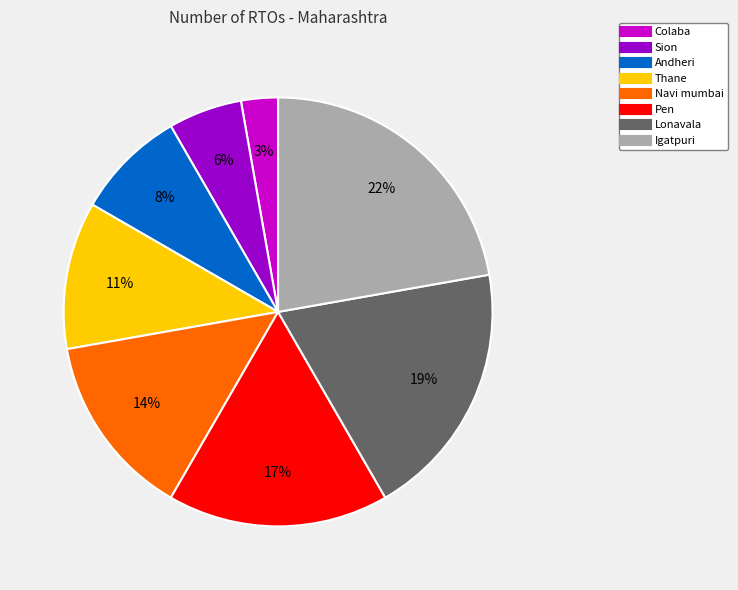

What percentage is the Navi mumbai slice, to the nearest percent?

14%